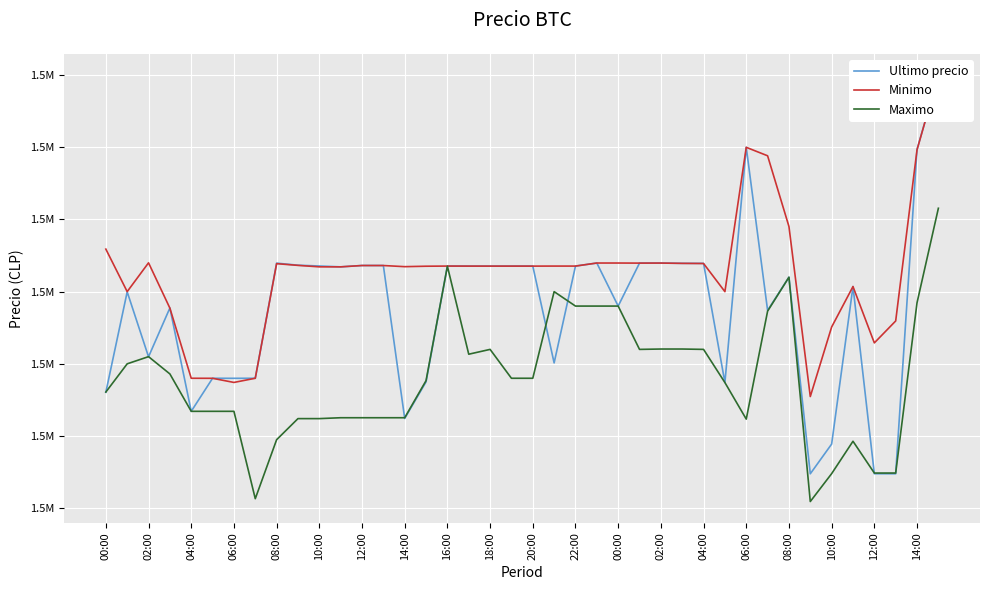

What is the difference between the maximum and minimum values in the Minimo series?

22259.0